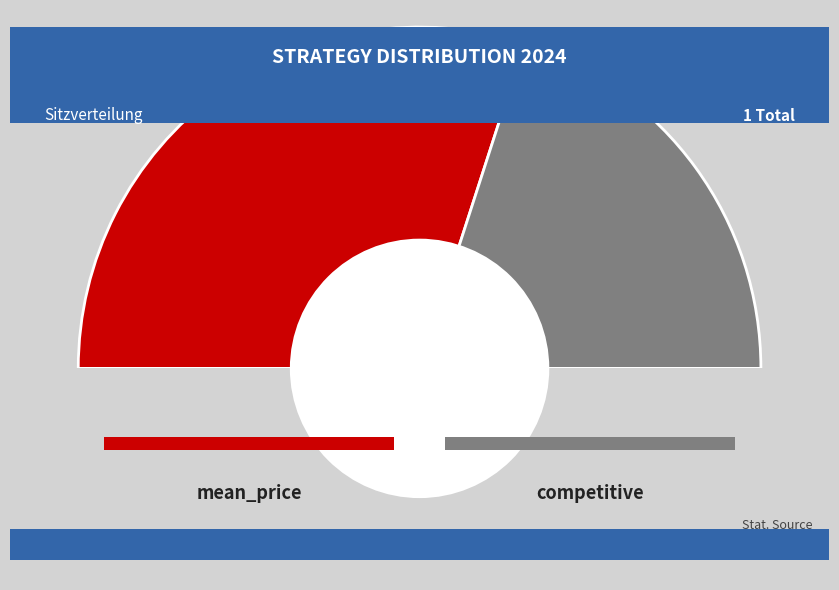

Rank the categories by value from highest to lowest.

mean_price, competitive